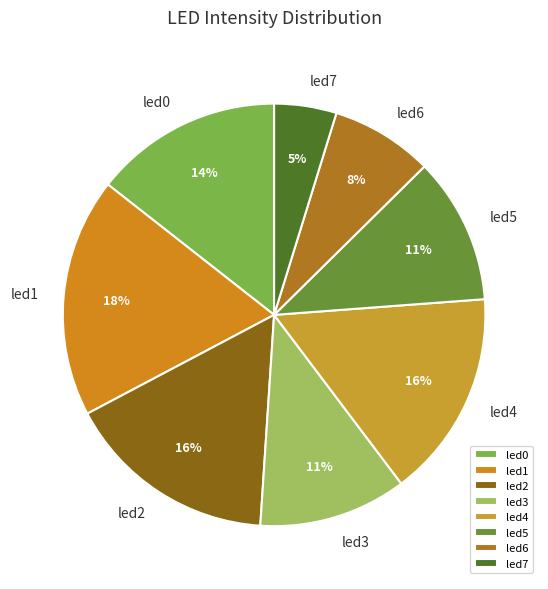

Count the number of slices in the pie.

8